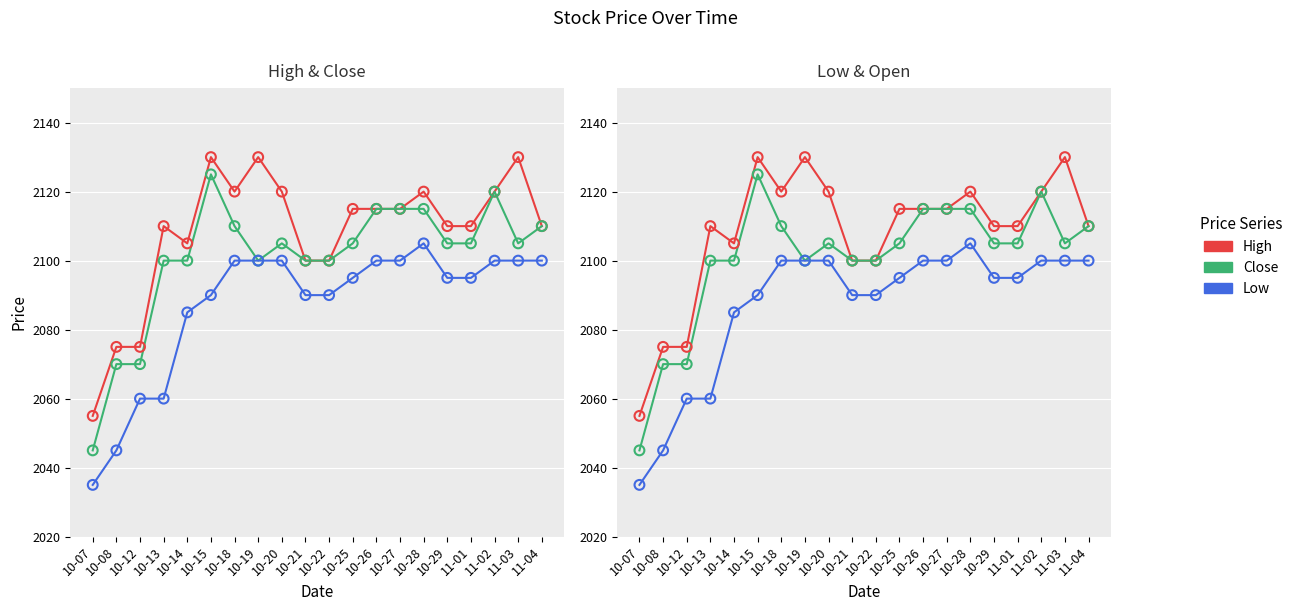

At how many categories does at least one series exceed 2067?

19